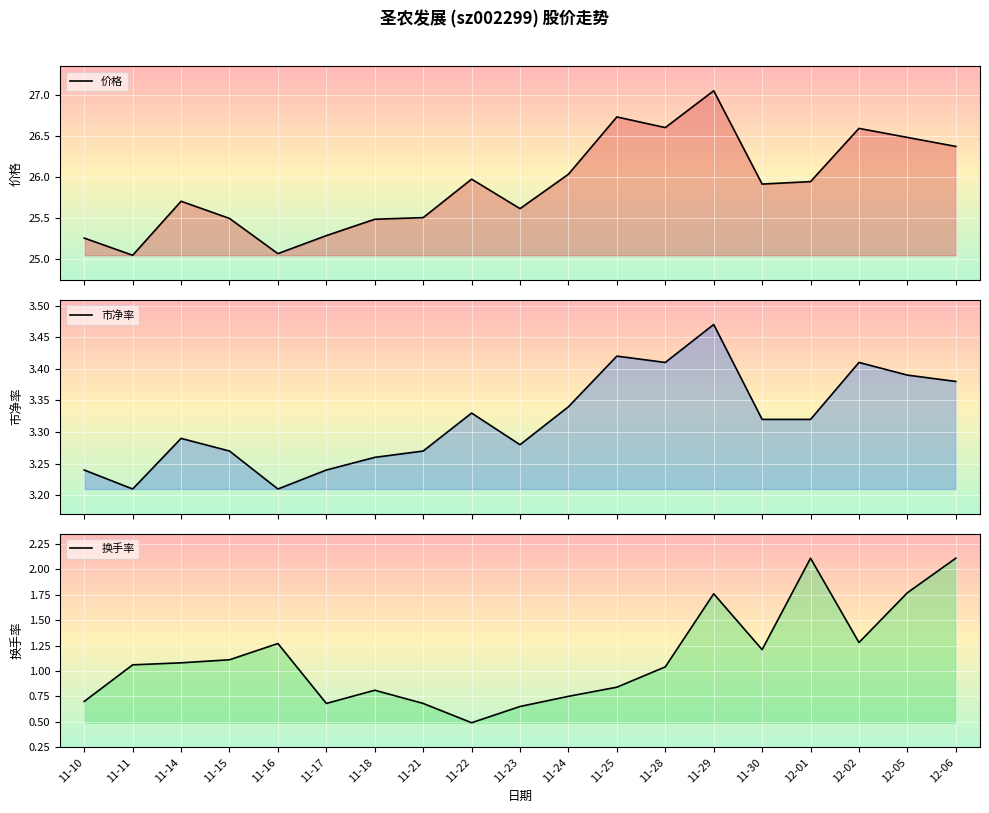

At how many categories does at least one series exceed 1?

19